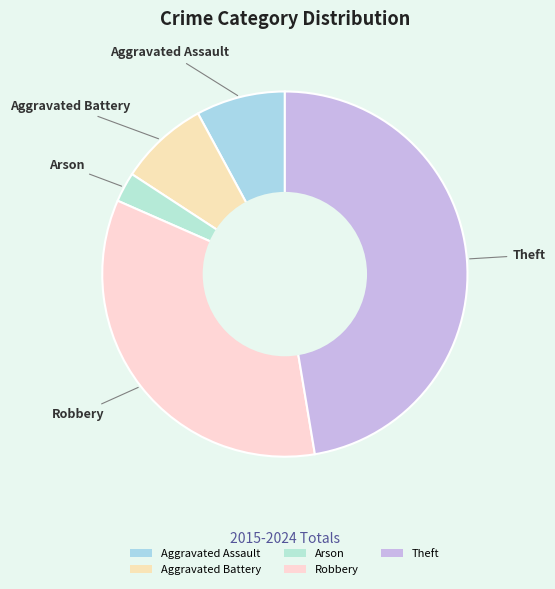

Is it true that Aggravated Assault is 14% of the pie?

False